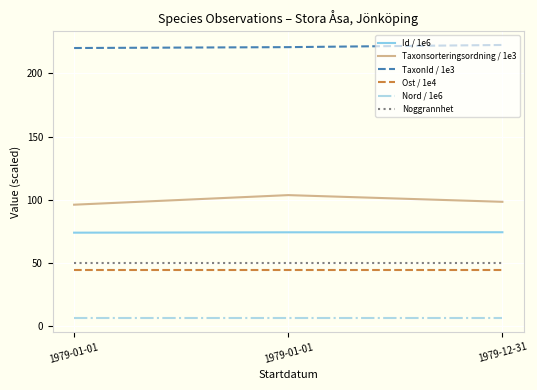

Where is TaxonId / 1e3 nearest to the value 221?

1979-01-01